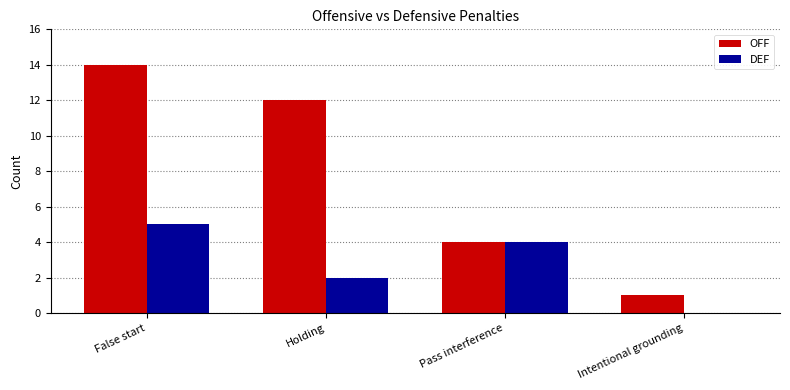

Which series has the largest total across all categories?

OFF